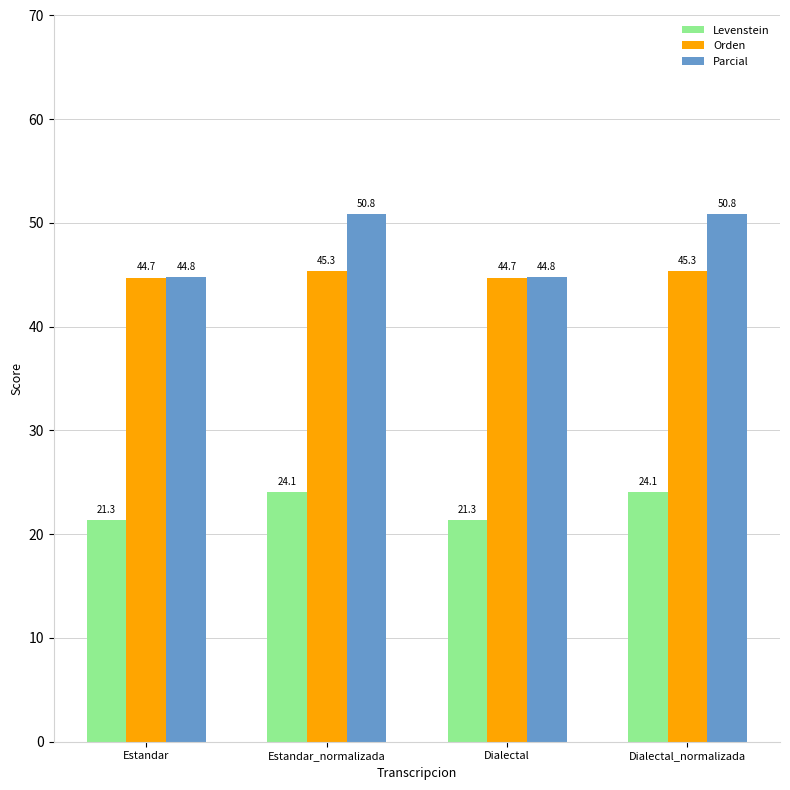

Is it true that Orden equals 24.5 at Dialectal?

False